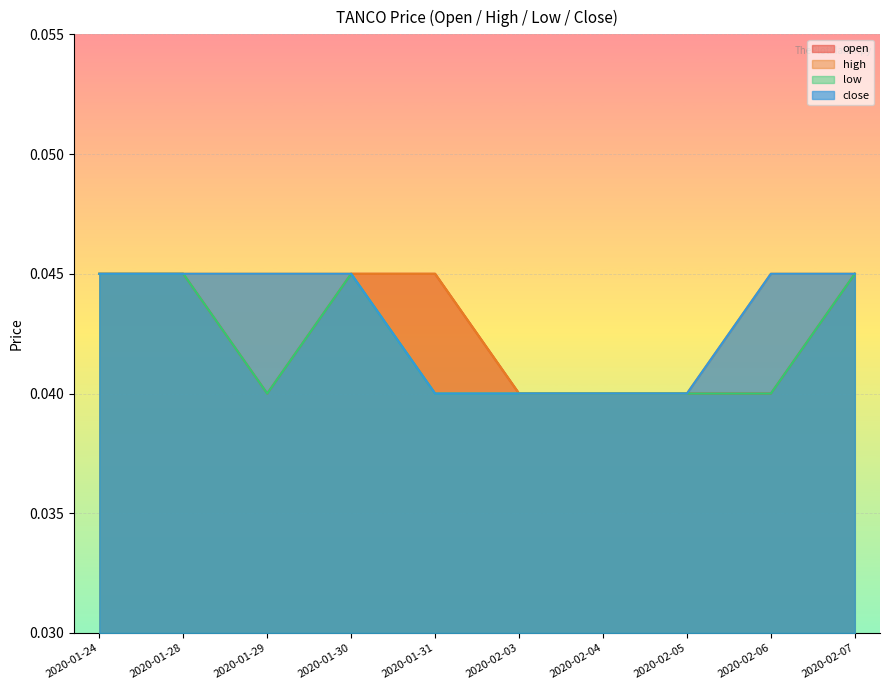

At which label is open closest to 0?

2020-01-29